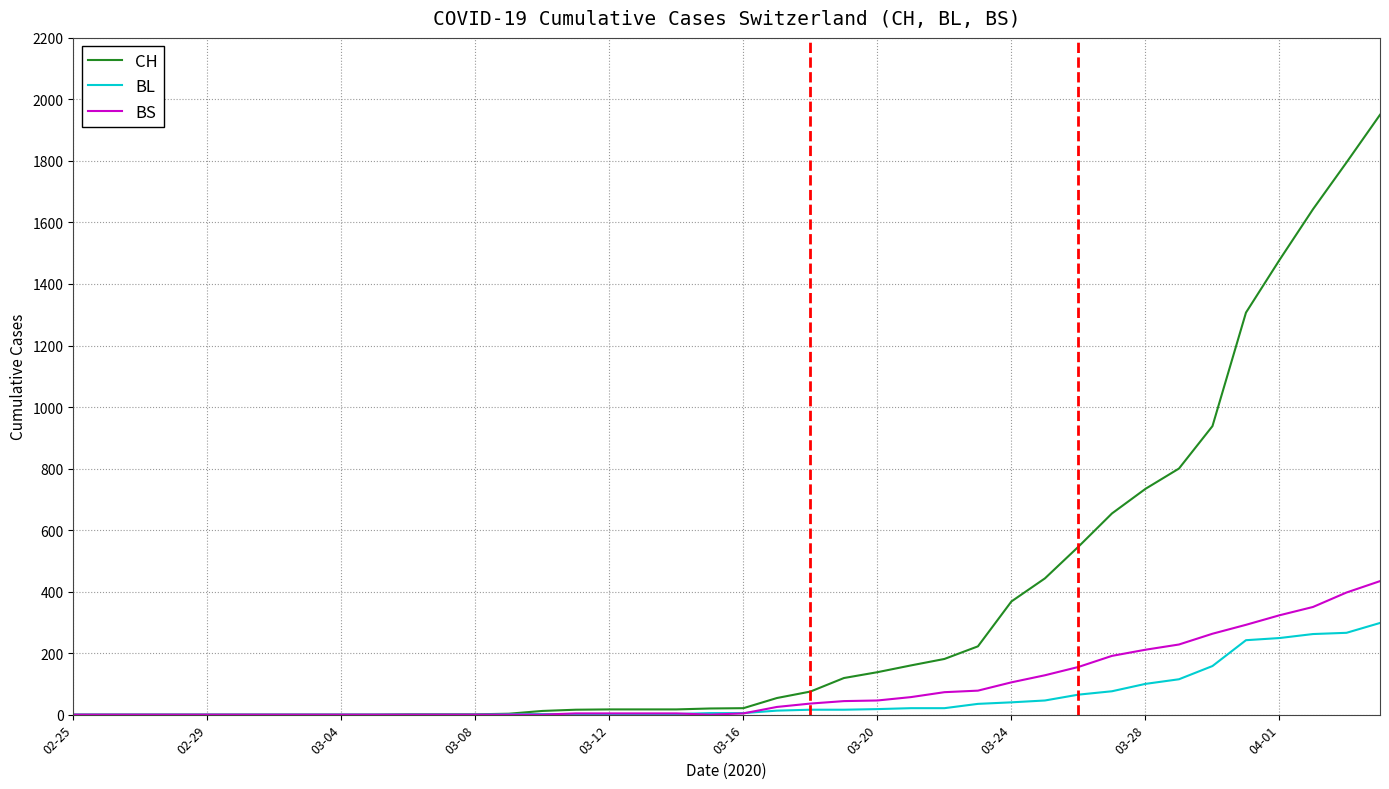

Which series has the largest total across all categories?

CH